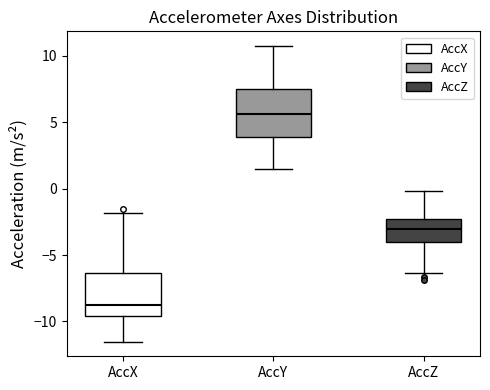

Reading left to right, transcribe this box plot: for each box, give where its median line is, the range the box spans, and where its two whiskers end, as read against the y-axis. The values are not printed on the chart, so give them approximately, as read against the axis.

AccX: median -9.0, box -9.5 to -6.5, whiskers -11.5 to -2.0
AccY: median 5.5, box 4.0 to 7.5, whiskers 1.5 to 10.5
AccZ: median -3.0, box -4.0 to -2.5, whiskers -6.5 to 0.0